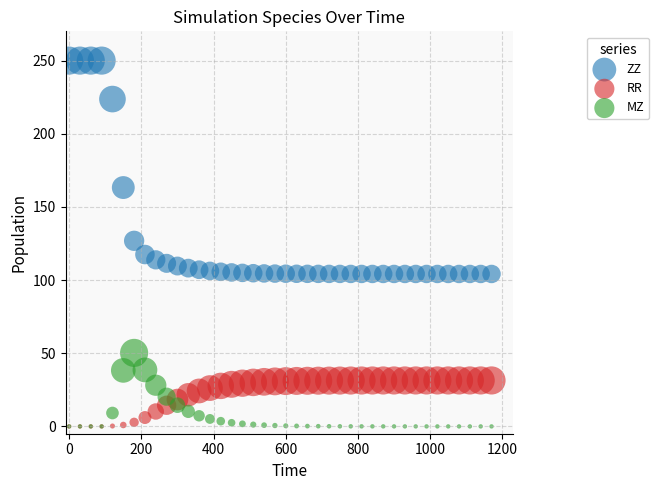

What are all the series names shown in the legend?

ZZ, RR, MZ